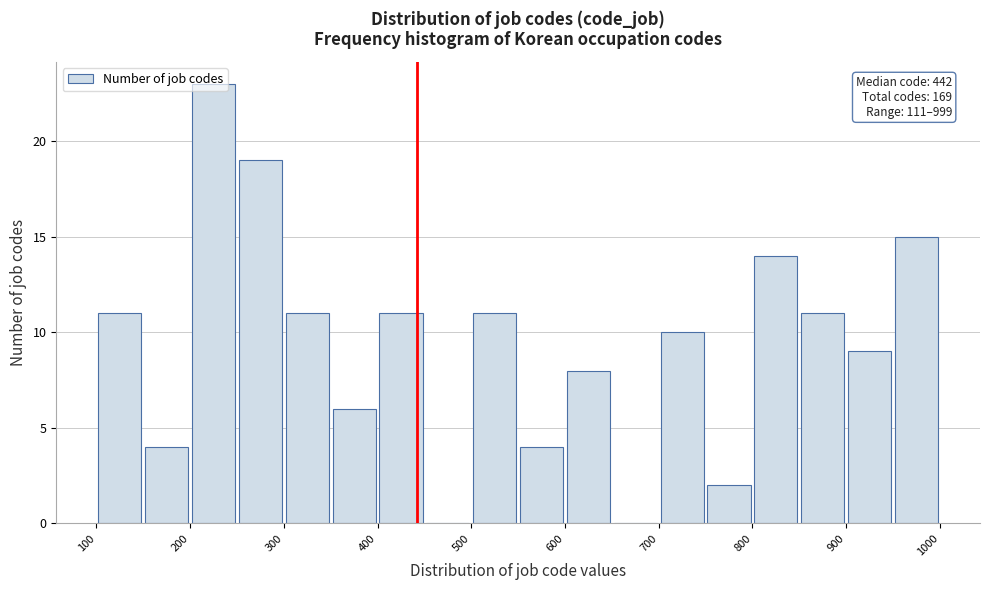

Which range on the x-axis has the tallest bar?

200 to 250